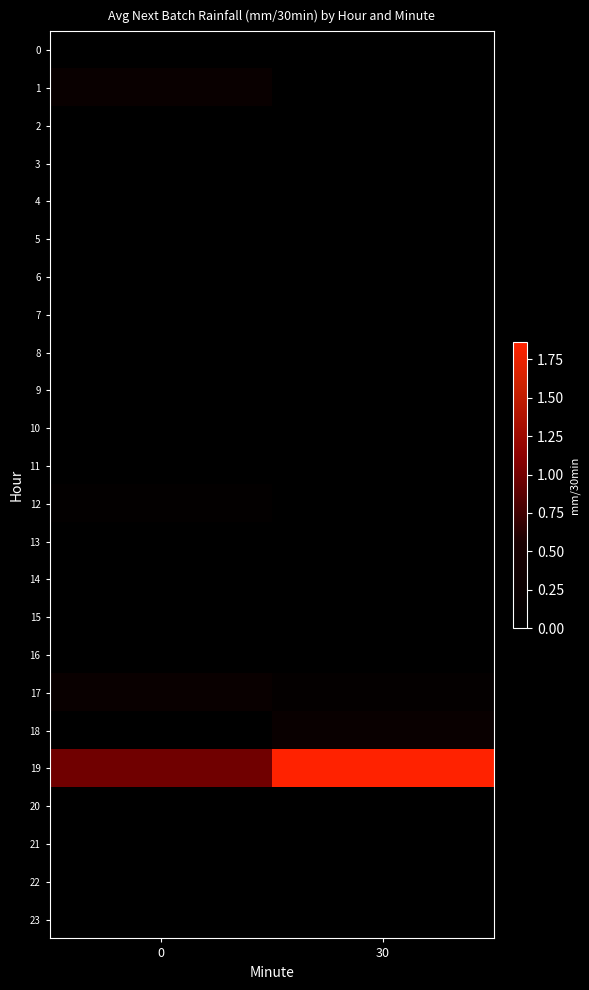

Reading left to right, what are all the values shown in this chart?

0: 0=0.0	30=0.0
1: 0=0.2	30=0.0
2: 0=0.0	30=0.0
3: 0=0.0	30=0.0
4: 0=0.0	30=0.0
5: 0=0.0	30=0.0
6: 0=0.0	30=0.0
7: 0=0.0	30=0.0
8: 0=0.0	30=0.0
9: 0=0.0	30=0.0
10: 0=0.0	30=0.0
11: 0=0.0	30=0.0
12: 0=0.1	30=0.0
13: 0=0.0	30=0.0
14: 0=0.0	30=0.0
15: 0=0.0	30=0.0
16: 0=0.0	30=0.0
17: 0=0.2	30=0.1
18: 0=0.0	30=0.2
19: 0=1.0	30=1.9
20: 0=0.0	30=0.0
21: 0=0.0	30=0.0
22: 0=0.0	30=0.0
23: 0=0.0	30=0.0